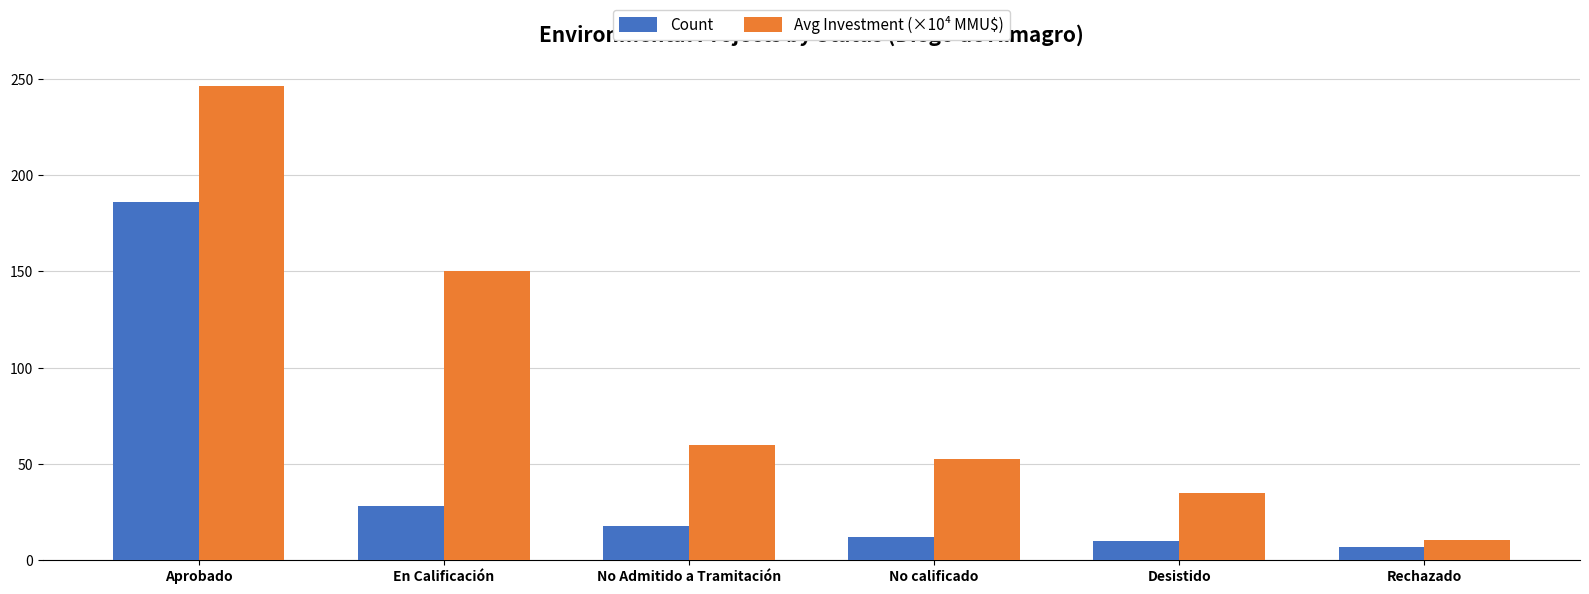

How many distinct data groups are displayed?

2